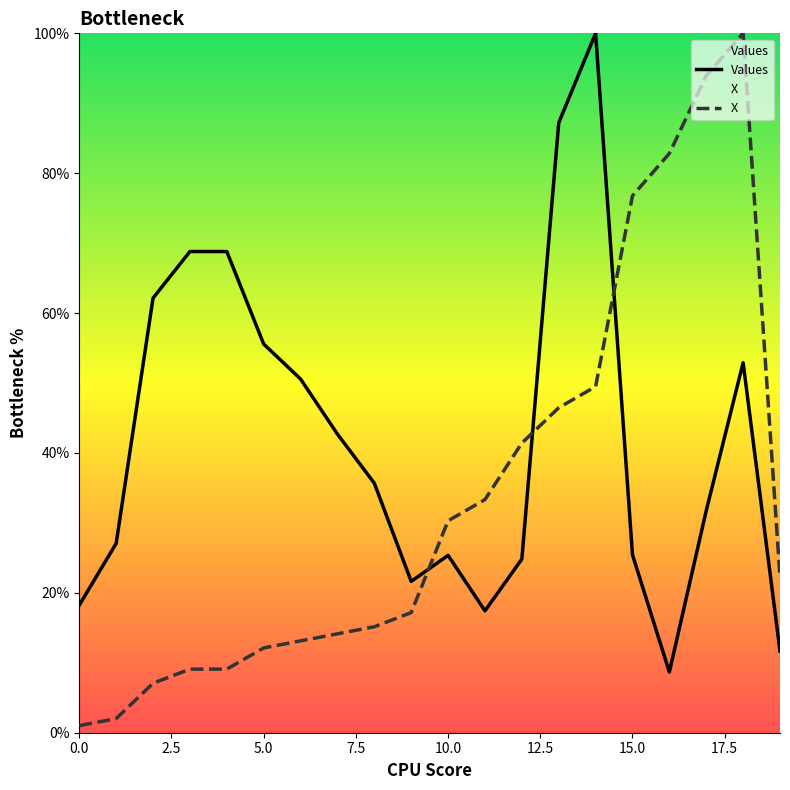

List the series in order of their overall mean, highest first.

Values, X